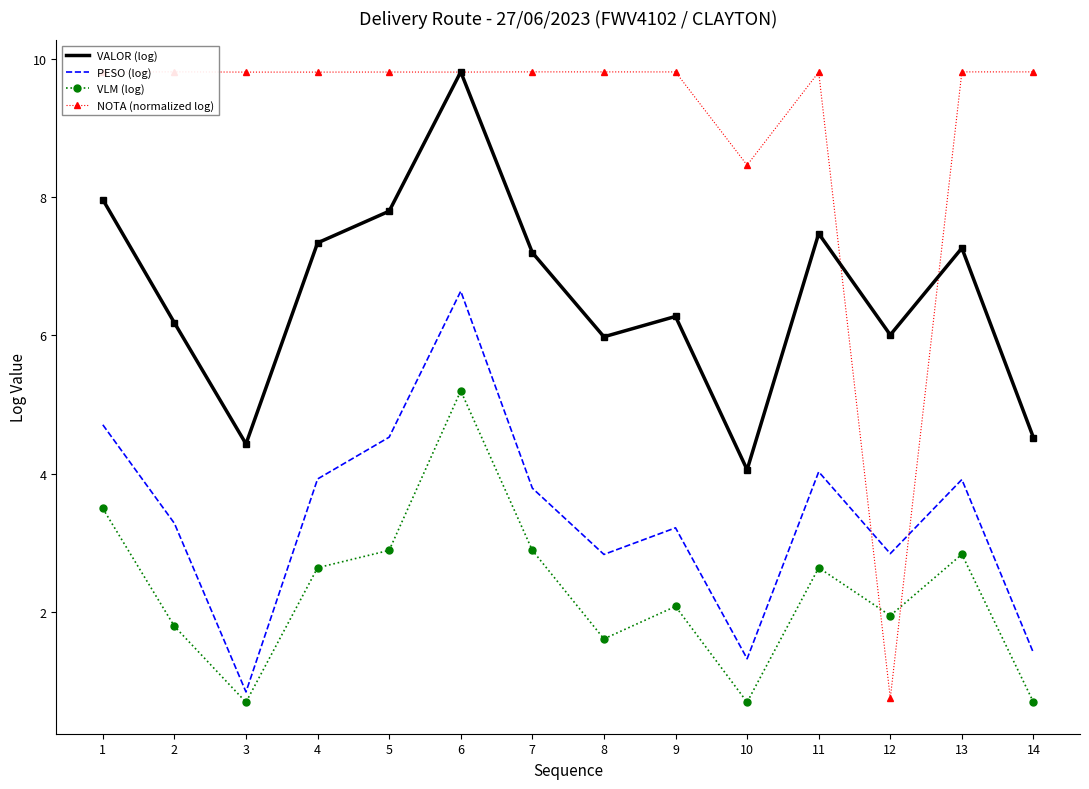

Which series has the largest total across all categories?

NOTA (normalized log)